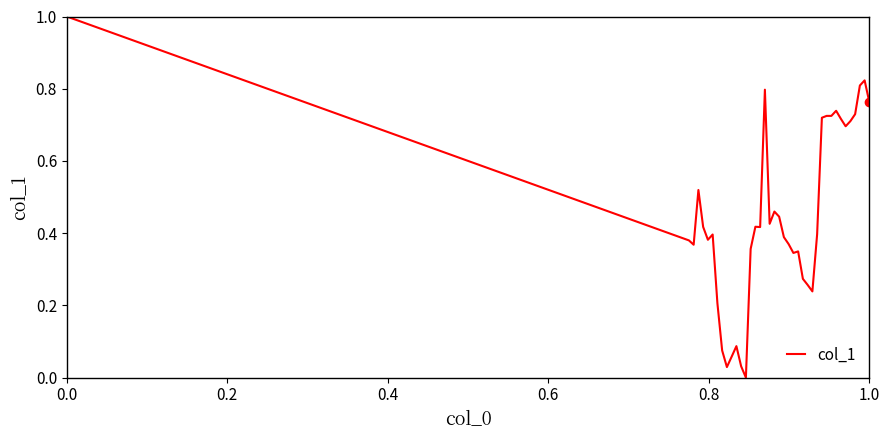

What is the difference between the maximum and minimum values?

1.0